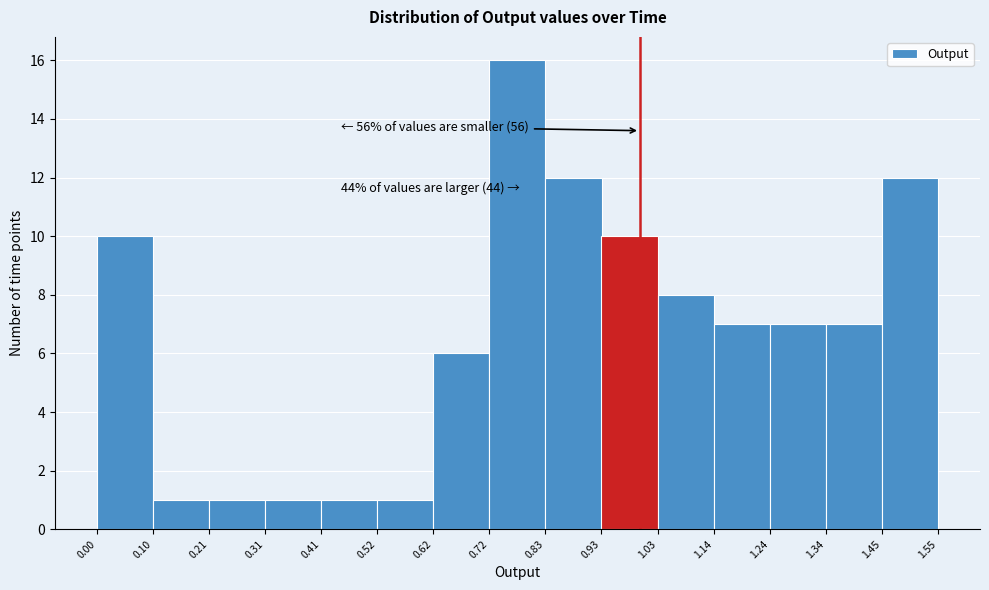

Over which range of the x-axis is the bar tallest?

0.72 to 0.83